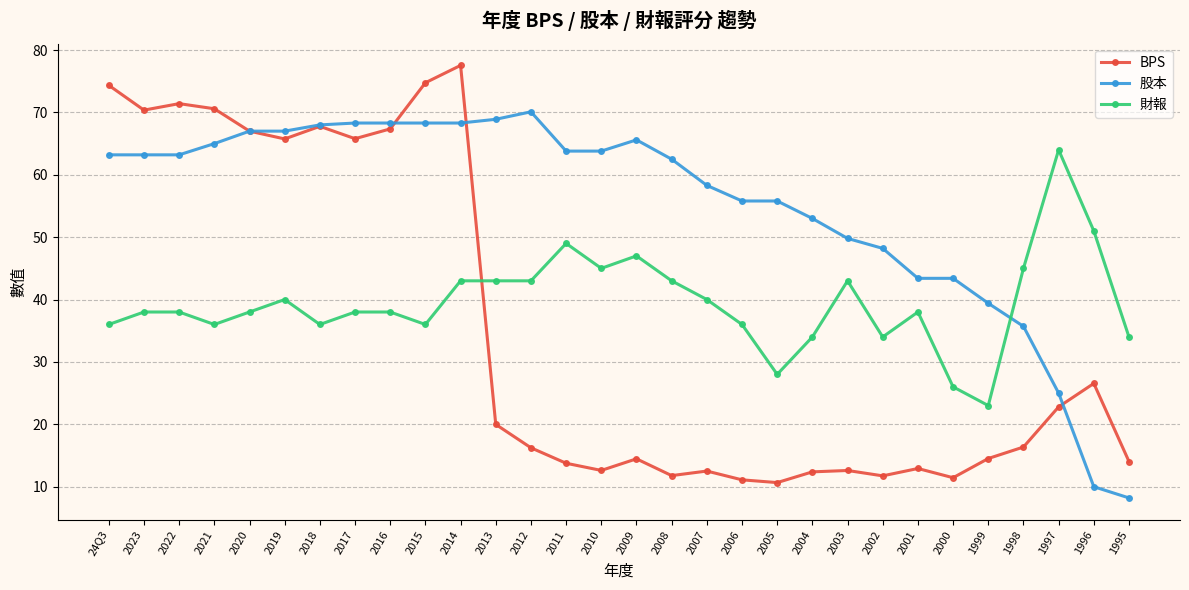

What value does the 財報 series have at 2010?

45.0